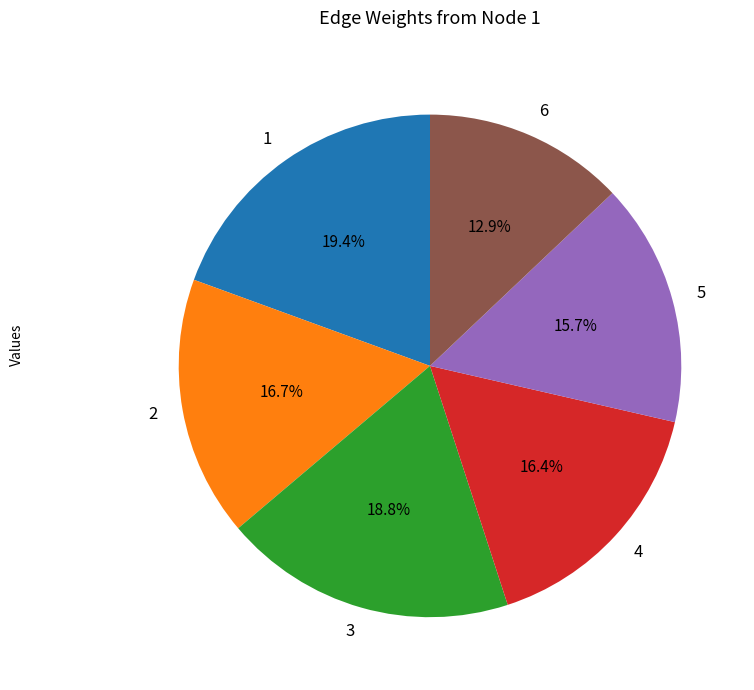

Is 1 the majority of the pie?

No